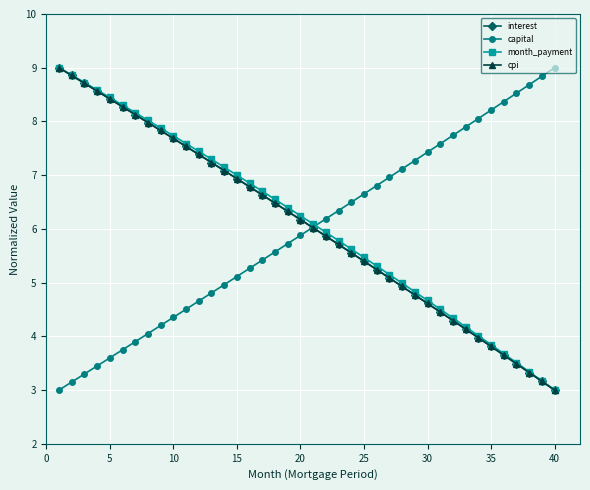

What is the value of the month_payment point at the 10th from the left?

7.7